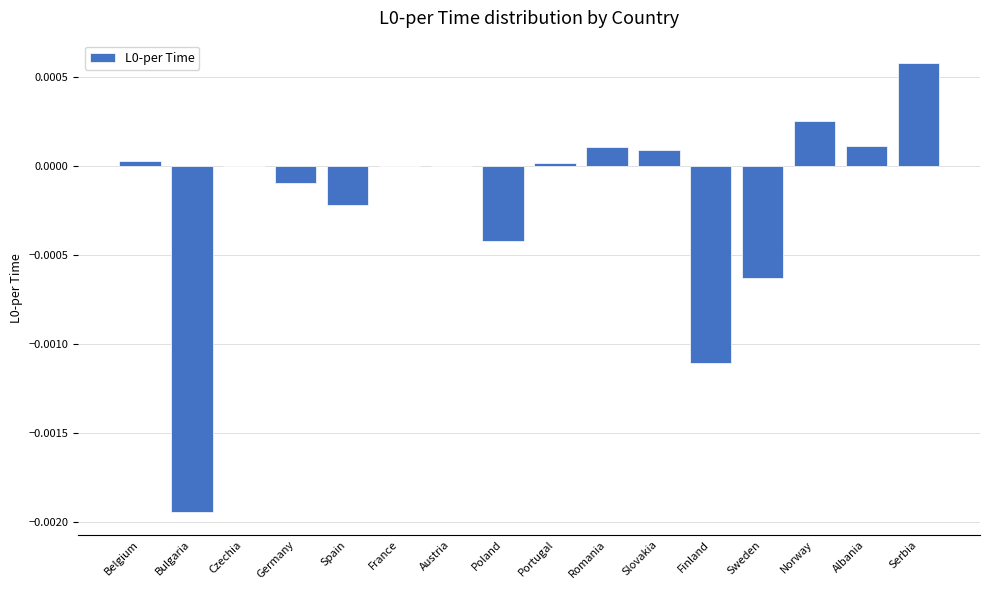

Are the bars horizontal?

No